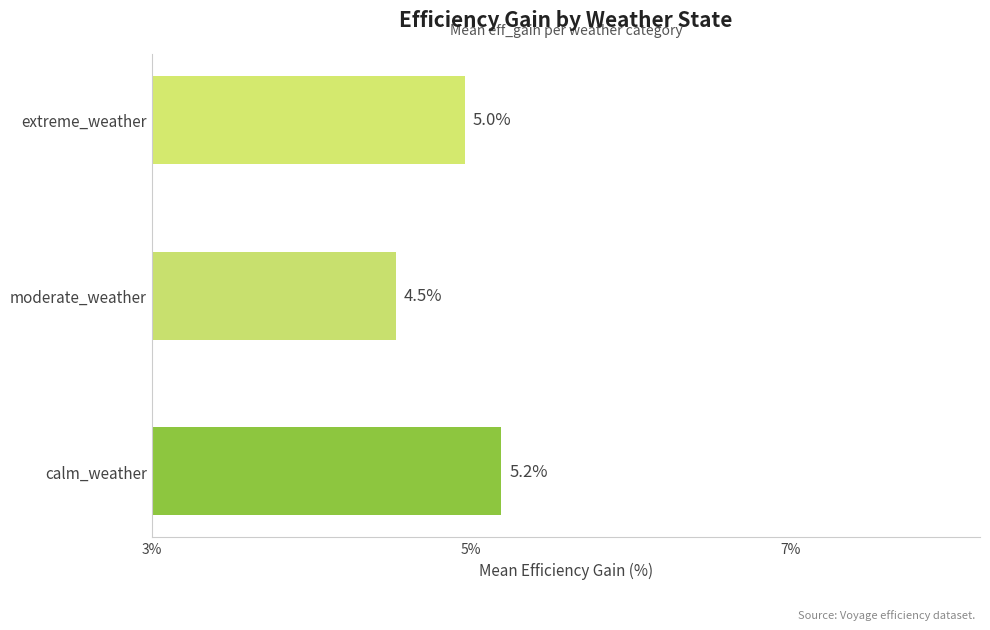

Reading bottom to top, extract all data points from this chart.

5.2	4.5	5.0